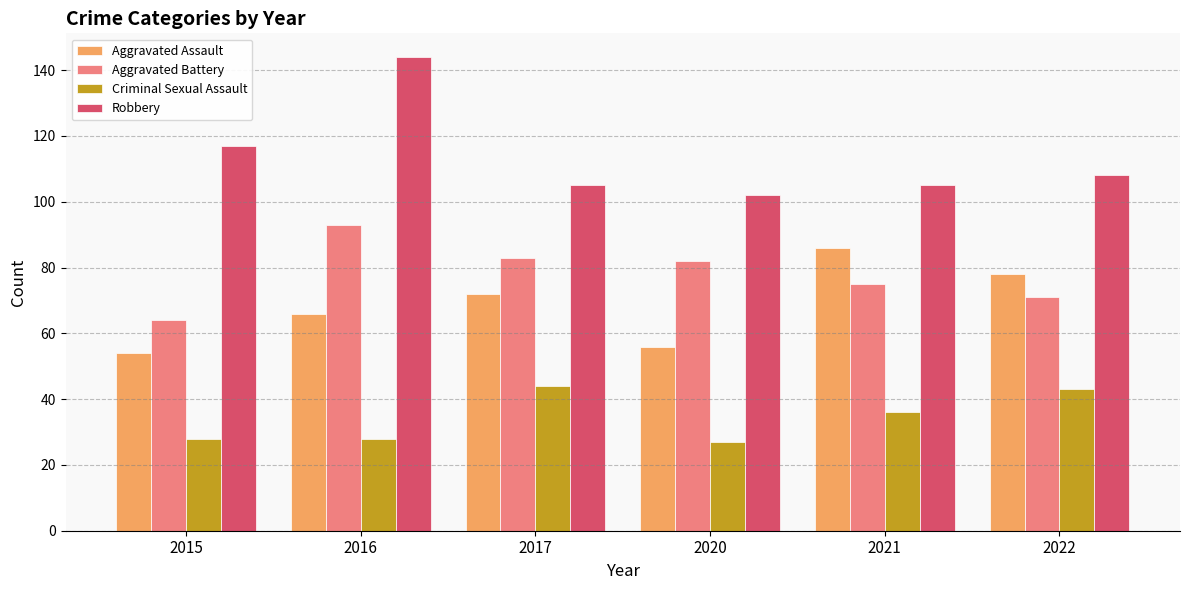

Which series has the widest spread of values?

Robbery